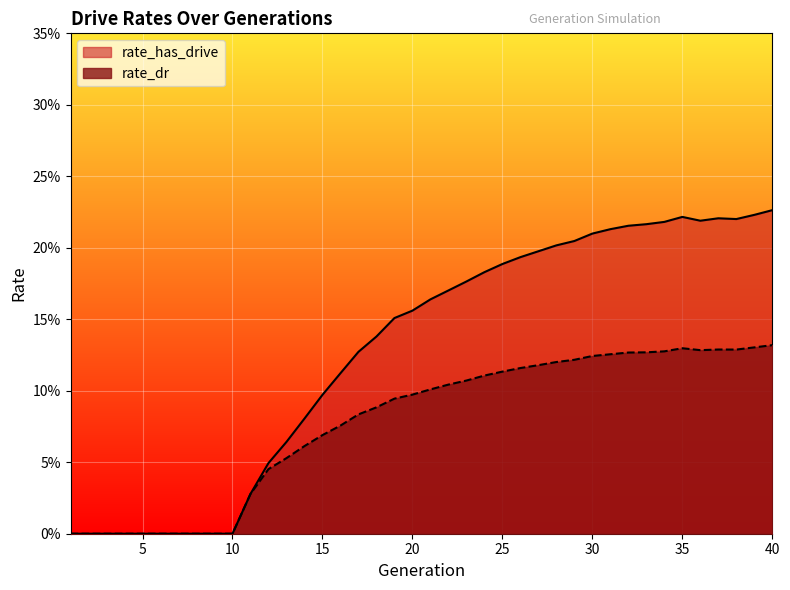

What is the sum of all rate_dr values?

3.1